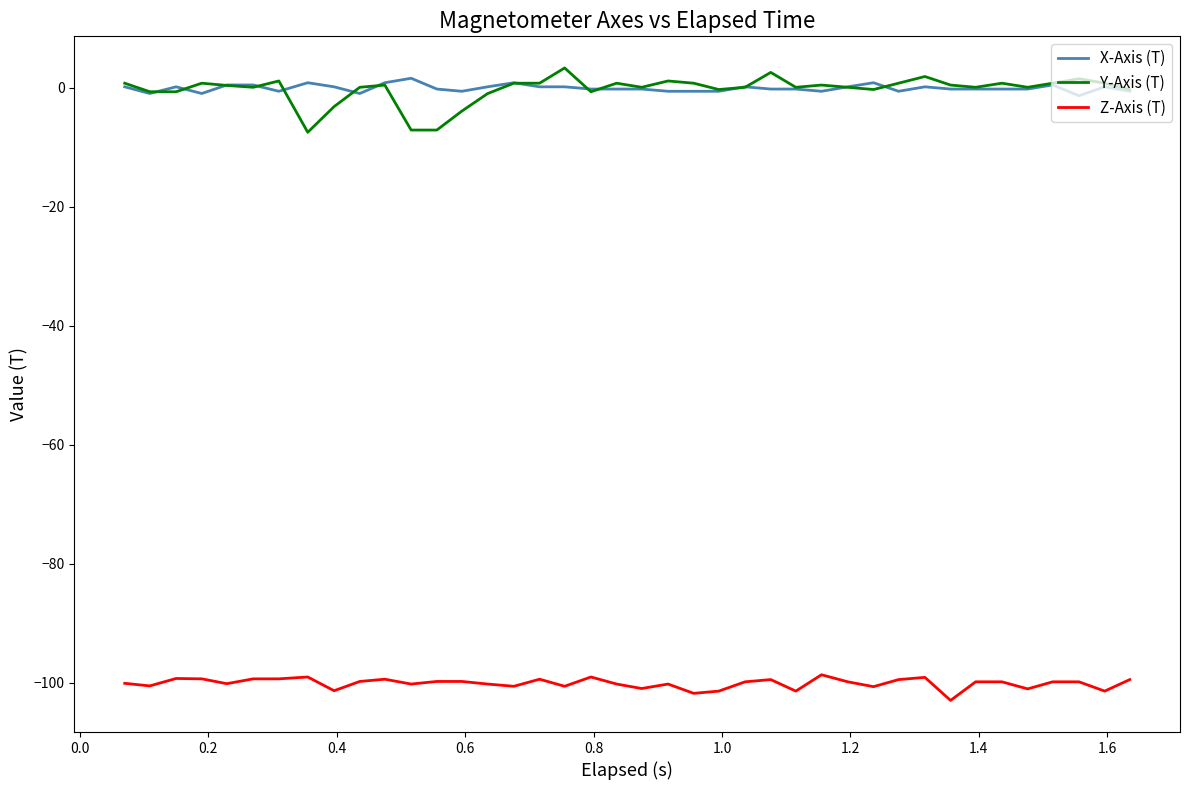

True or false: Z-Axis (T) and Y-Axis (T) cross at least once.

False